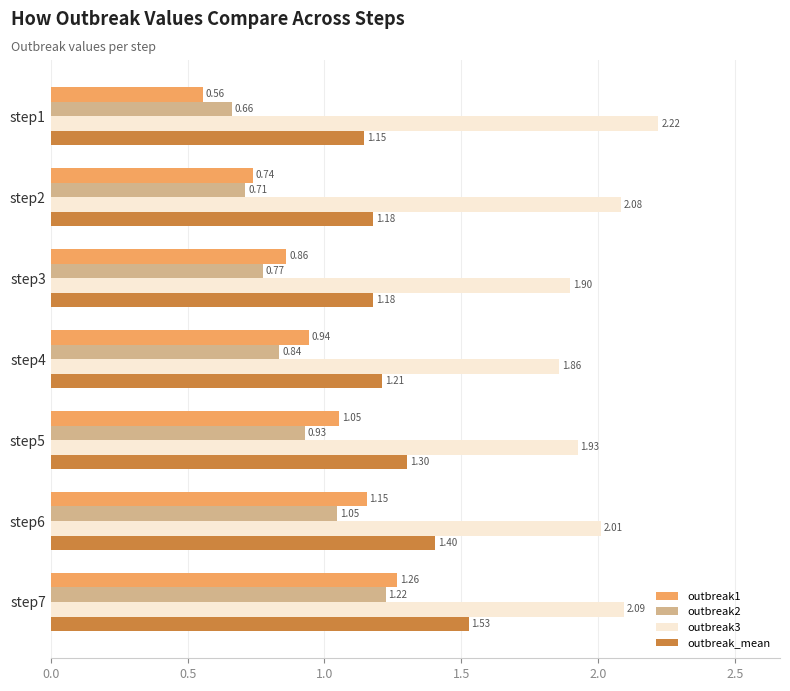

How many data points does each series have?

7